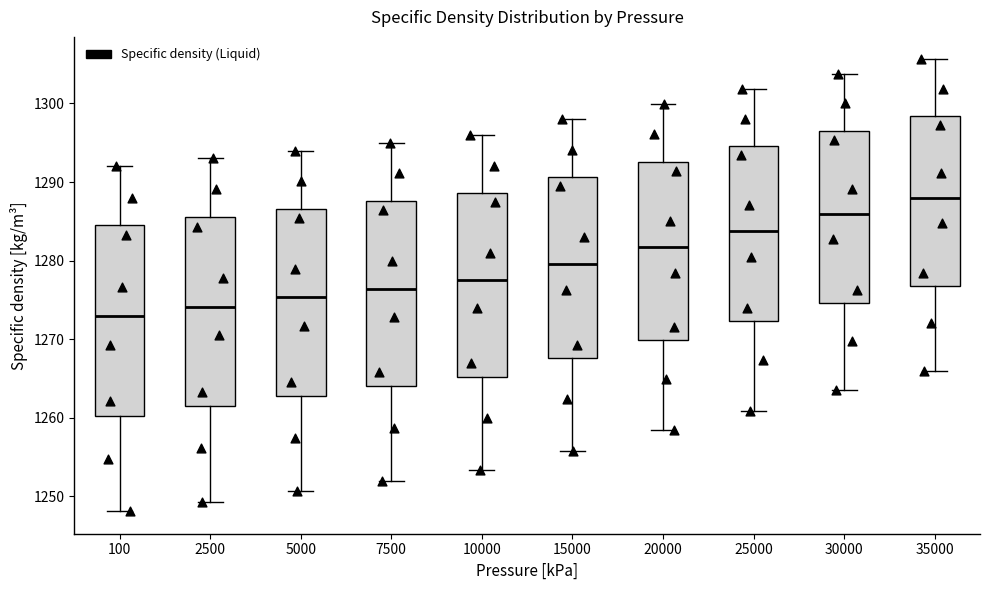

Reading left to right, read every box against the y-axis: the position of its median line, the range the box covers, and the ends of its whiskers. The values are not printed on the chart, so give them approximately, as read against the axis.

100: median 1273, box 1260 to 1284, whiskers 1248 to 1292
2500: median 1274, box 1262 to 1286, whiskers 1249 to 1293
5000: median 1275, box 1263 to 1287, whiskers 1251 to 1294
7500: median 1276, box 1264 to 1288, whiskers 1252 to 1295
10000: median 1278, box 1265 to 1289, whiskers 1253 to 1296
15000: median 1280, box 1268 to 1291, whiskers 1256 to 1298
20000: median 1282, box 1270 to 1293, whiskers 1258 to 1300
25000: median 1284, box 1272 to 1295, whiskers 1261 to 1302
30000: median 1286, box 1275 to 1296, whiskers 1264 to 1304
35000: median 1288, box 1277 to 1298, whiskers 1266 to 1306